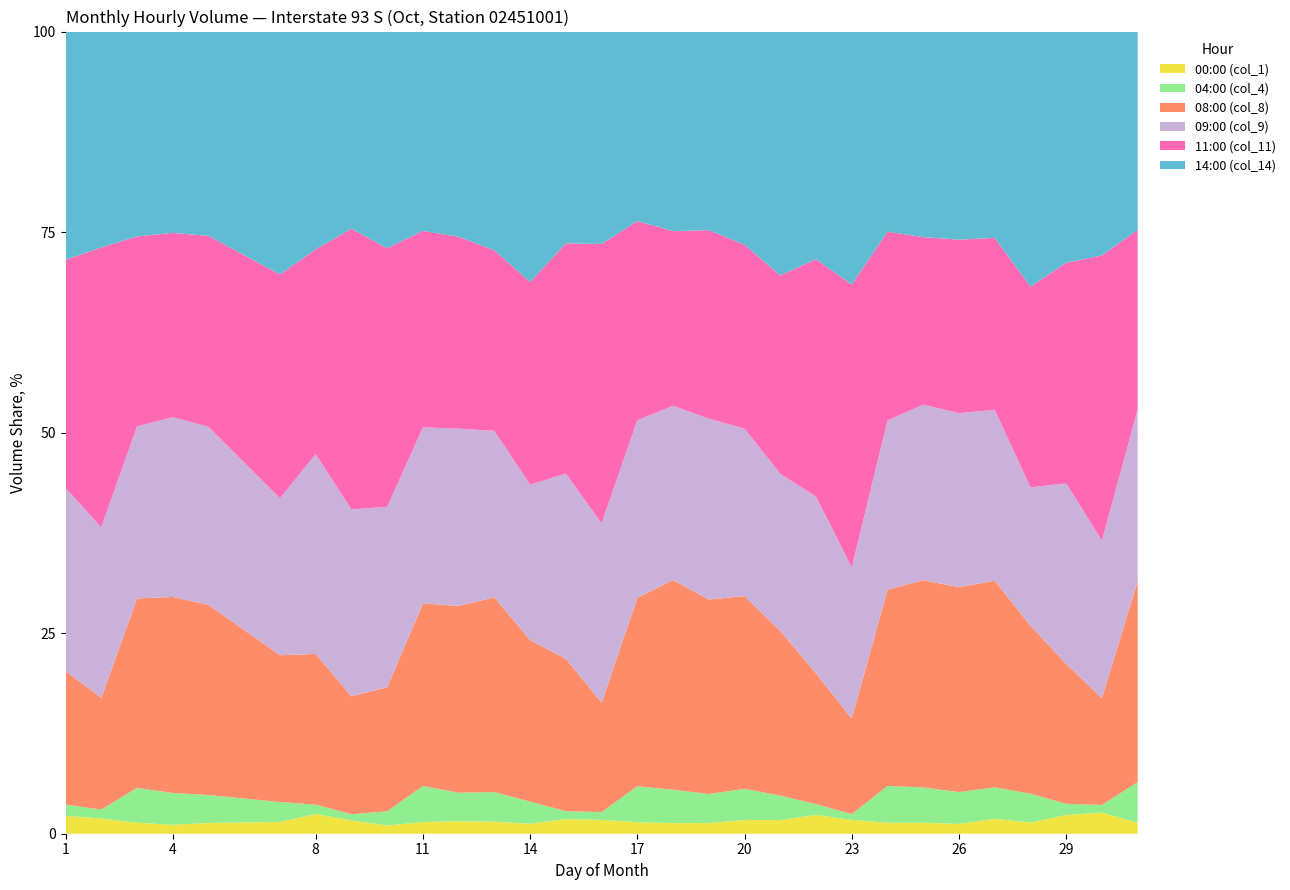

Reading left to right, what are all the values shown in this chart?

00:00 (col_1): 206	186	103	81	102	166	344	183	139	124	120	111	118	221	196	108	91	98	120	137	198	159	95	89	80	125	98	170	185	85
04:00 (col_4): 130	108	325	289	265	280	163	85	241	382	272	273	261	120	110	337	287	266	272	245	113	66	321	287	261	262	253	102	66	314
08:00 (col_8): 1541	1359	1771	1779	1805	2066	2625	1619	2100	1938	1788	1796	1909	2305	1549	1767	1804	1784	1682	1650	1376	1096	1709	1683	1679	1727	1472	1271	933	1557
09:00 (col_9): 2115	2071	1607	1632	1688	2208	3480	2565	3054	1869	1696	1536	1834	2801	2535	1665	1497	1658	1461	1573	1858	1731	1474	1425	1426	1426	1212	1639	1376	1326
11:00 (col_11): 2632	3401	1776	1673	1812	3149	3567	3854	4377	2085	1836	1666	2394	3482	3948	1868	1502	1729	1605	1988	2495	3244	1644	1360	1422	1436	1759	2004	2492	1388
14:00 (col_14): 2636	2624	1915	1827	1938	3418	3795	2706	3667	2116	1964	2017	2959	3202	3004	1777	1716	1821	1861	2443	2394	2901	1743	1669	1705	1723	2235	2100	1955	1534